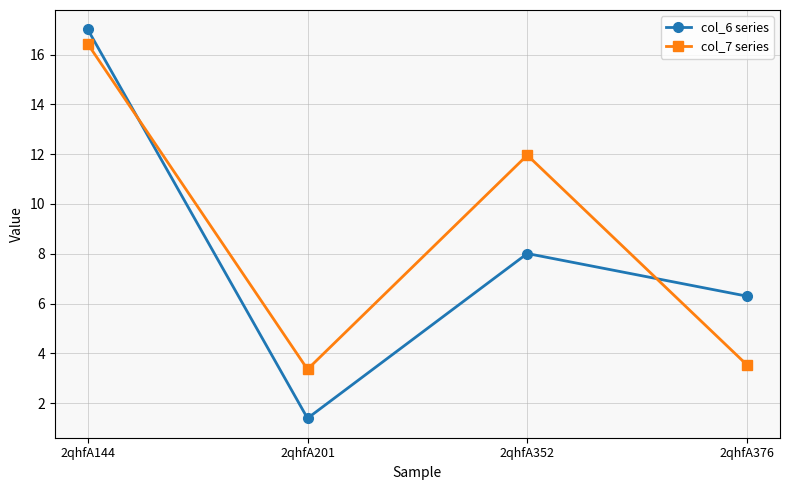

What is the difference between the highest and lowest values at 2qhfA352?

4.0